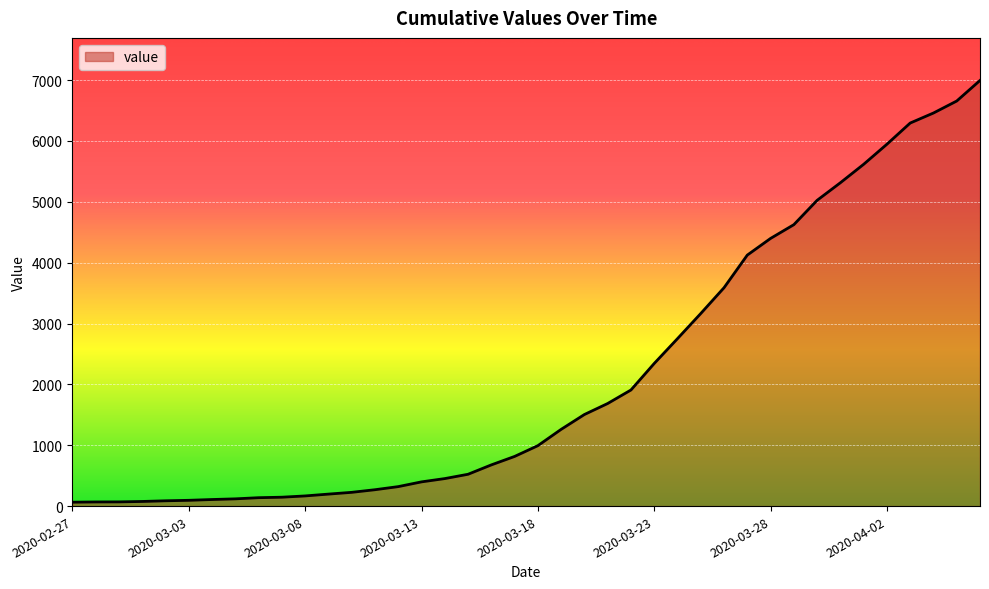

What is the difference between the maximum and minimum values?

6931